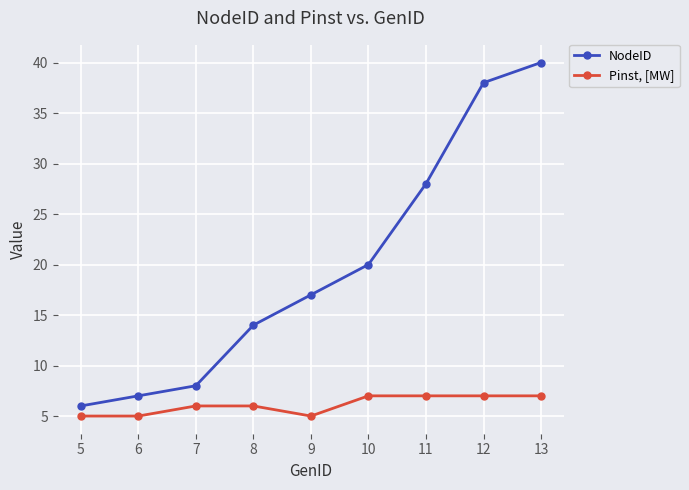

Which series has the widest spread of values?

NodeID